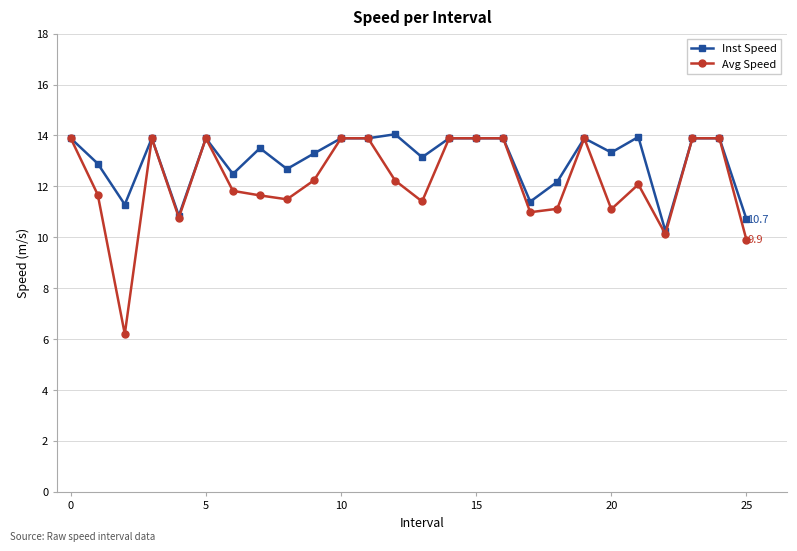

True or false: Avg Speed has more than 2 points higher than both neighbors.

True